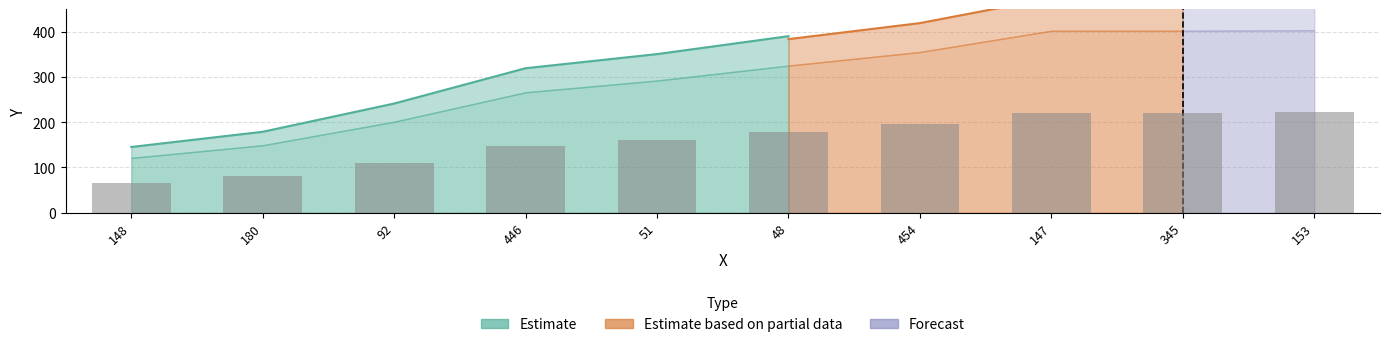

The value at 153 is 221.7. True or false?

True